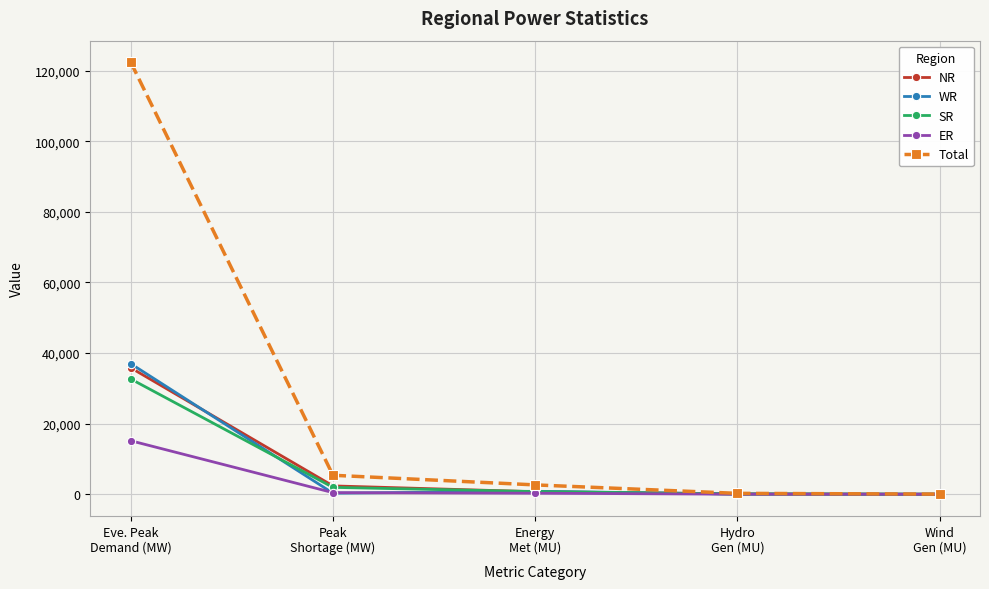

List the series in order of their peak value, lowest first.

ER, SR, NR, WR, Total